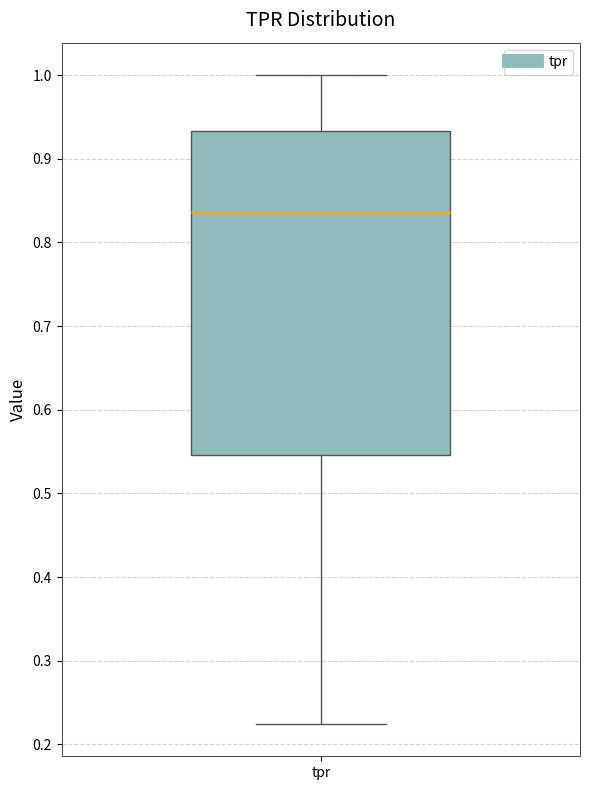

Transcribe this box plot: give where the median line is, the range the box spans, and where the two whiskers end, as read against the y-axis. The values are not printed on the chart, so give them approximately, as read against the axis.

median 0.84, box 0.55 to 0.93, whiskers 0.22 to 1.00